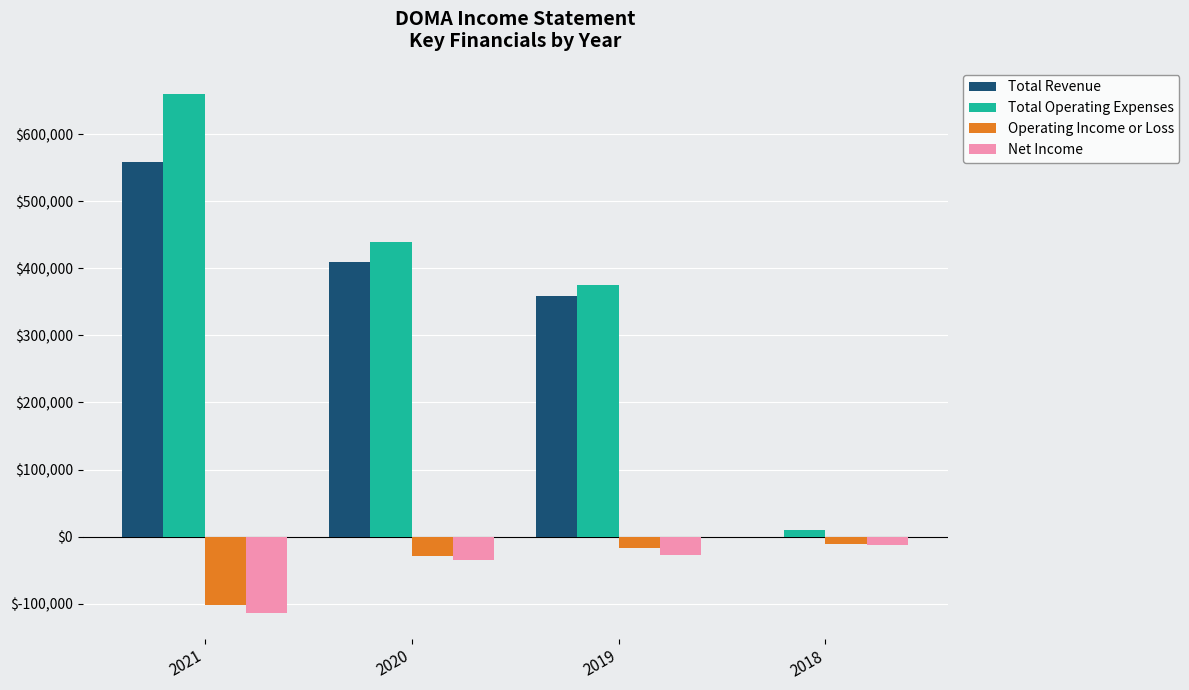

What is the greatest value displayed?

660000